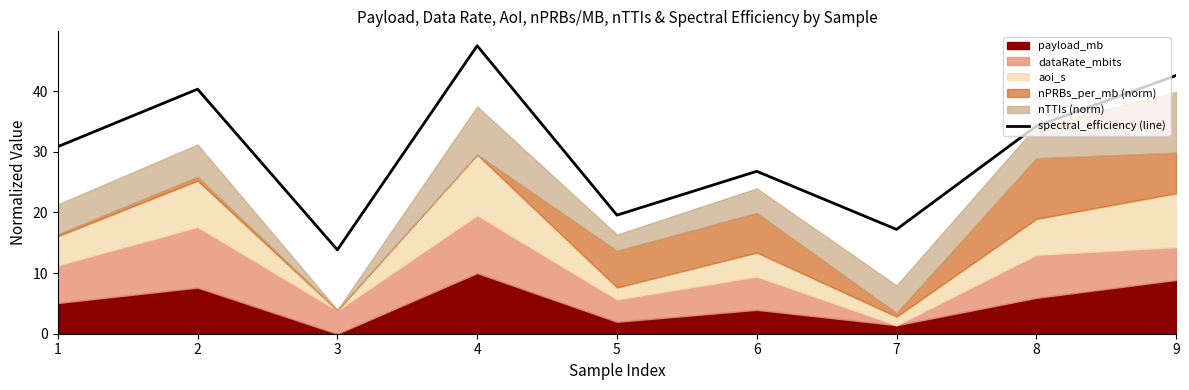

What is the difference between the values at 5 and 9?

23.0